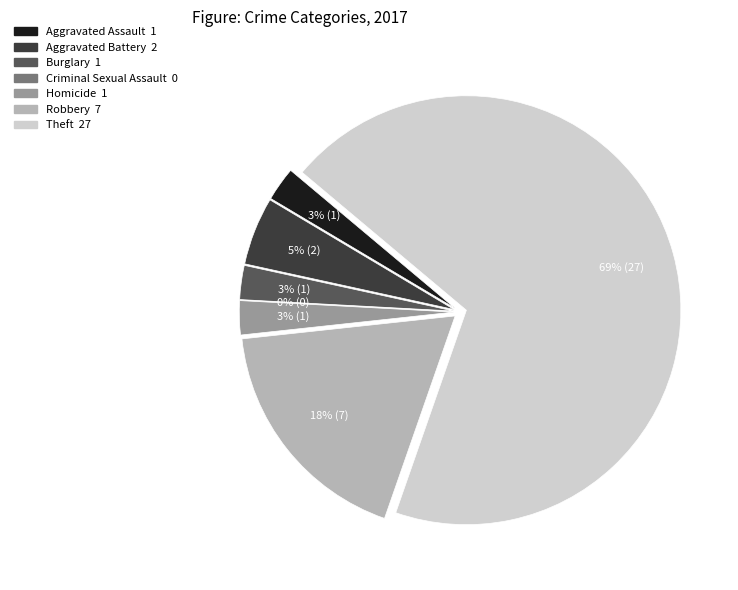

Approximately how many times larger is the value at Aggravated Assault compared to Robbery?

0.1